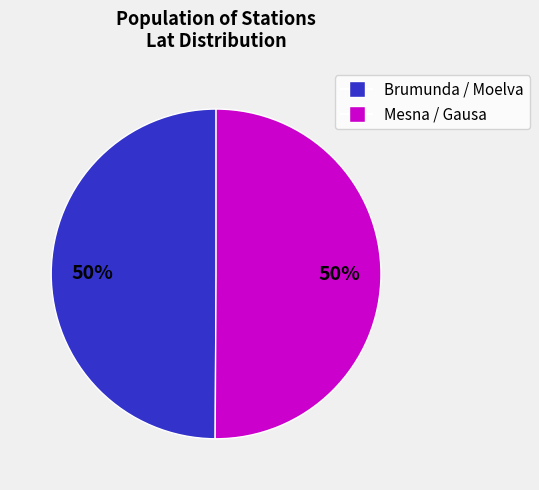

To the nearest percent, what is the average slice percentage?

50%